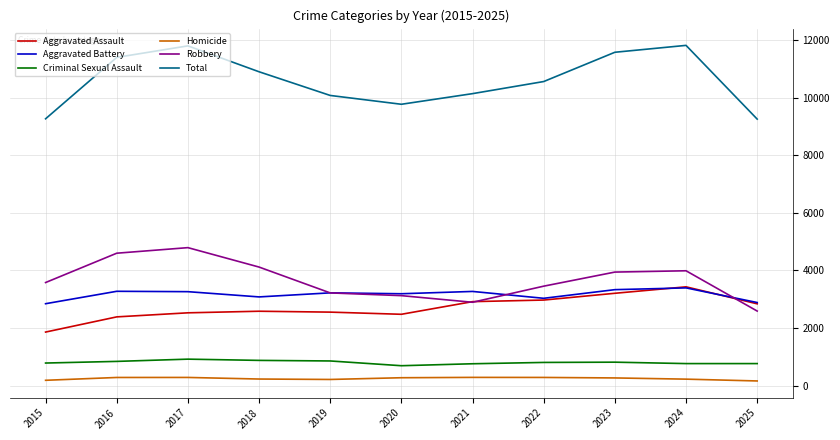

What value does the Aggravated Assault series have at 2017?

2530